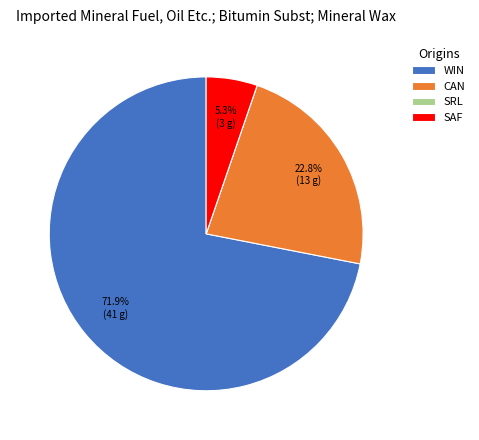

Which category has the biggest portion of the pie?

WIN